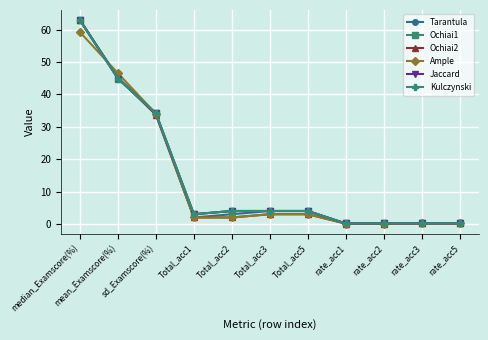

Reading left to right, transcribe all the data shown in this chart.

Tarantula: median_Examscore(%)=63.0	mean_Examscore(%)=45.0	sd_Examscore(%)=34.0	Total_acc1=2.0	Total_acc2=3.0	Total_acc3=4.0	Total_acc5=4.0	rate_acc1=0.1	rate_acc2=0.1	rate_acc3=0.2	rate_acc5=0.2
Ochiai1: median_Examscore(%)=63.0	mean_Examscore(%)=44.9	sd_Examscore(%)=34.1	Total_acc1=3.0	Total_acc2=4.0	Total_acc3=4.0	Total_acc5=4.0	rate_acc1=0.1	rate_acc2=0.2	rate_acc3=0.2	rate_acc5=0.2
Ochiai2: median_Examscore(%)=63.0	mean_Examscore(%)=45.2	sd_Examscore(%)=33.7	Total_acc1=2.0	Total_acc2=2.0	Total_acc3=3.0	Total_acc5=3.0	rate_acc1=0.1	rate_acc2=0.1	rate_acc3=0.1	rate_acc5=0.1
Ample: median_Examscore(%)=59.3	mean_Examscore(%)=46.6	sd_Examscore(%)=34.0	Total_acc1=2.0	Total_acc2=2.0	Total_acc3=3.0	Total_acc5=3.0	rate_acc1=0.1	rate_acc2=0.1	rate_acc3=0.1	rate_acc5=0.1
Jaccard: median_Examscore(%)=63.0	mean_Examscore(%)=44.9	sd_Examscore(%)=34.1	Total_acc1=3.0	Total_acc2=4.0	Total_acc3=4.0	Total_acc5=4.0	rate_acc1=0.1	rate_acc2=0.2	rate_acc3=0.2	rate_acc5=0.2
Kulczynski: median_Examscore(%)=63.0	mean_Examscore(%)=44.9	sd_Examscore(%)=34.1	Total_acc1=3.0	Total_acc2=4.0	Total_acc3=4.0	Total_acc5=4.0	rate_acc1=0.1	rate_acc2=0.2	rate_acc3=0.2	rate_acc5=0.2